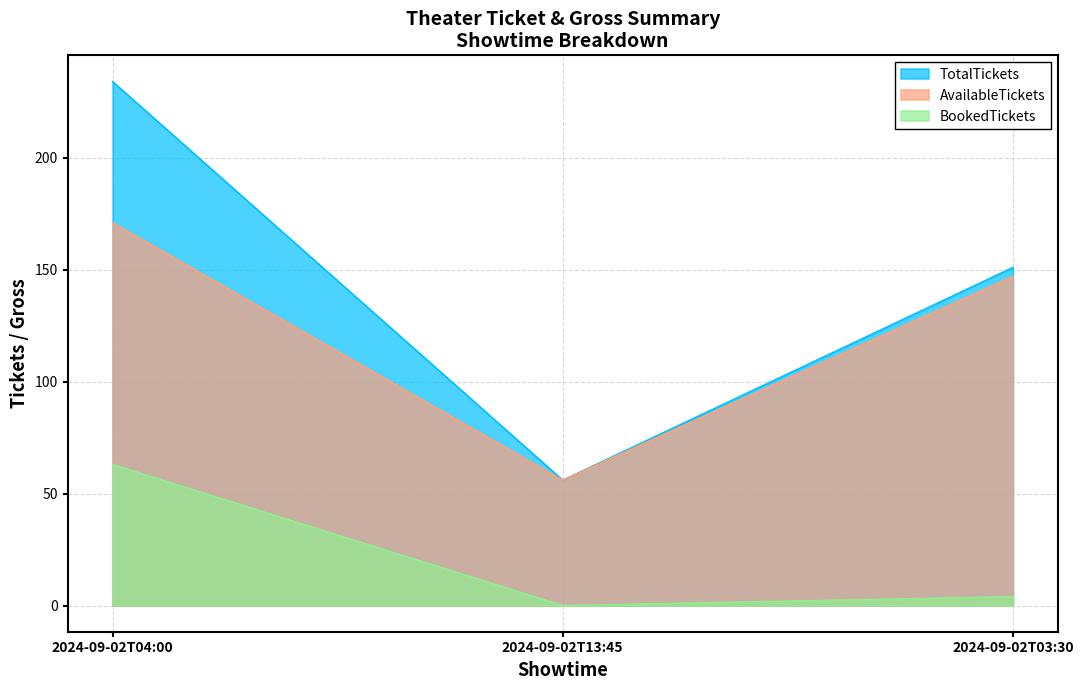

How many lines are shown in the chart?

3